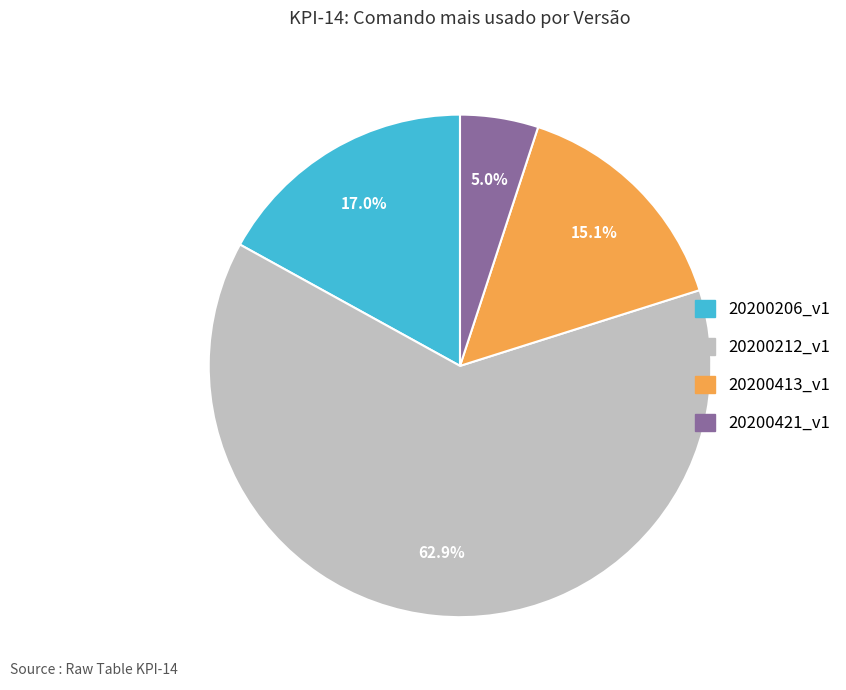

Which has a higher value, 20200421_v1 or 20200212_v1?

20200212_v1